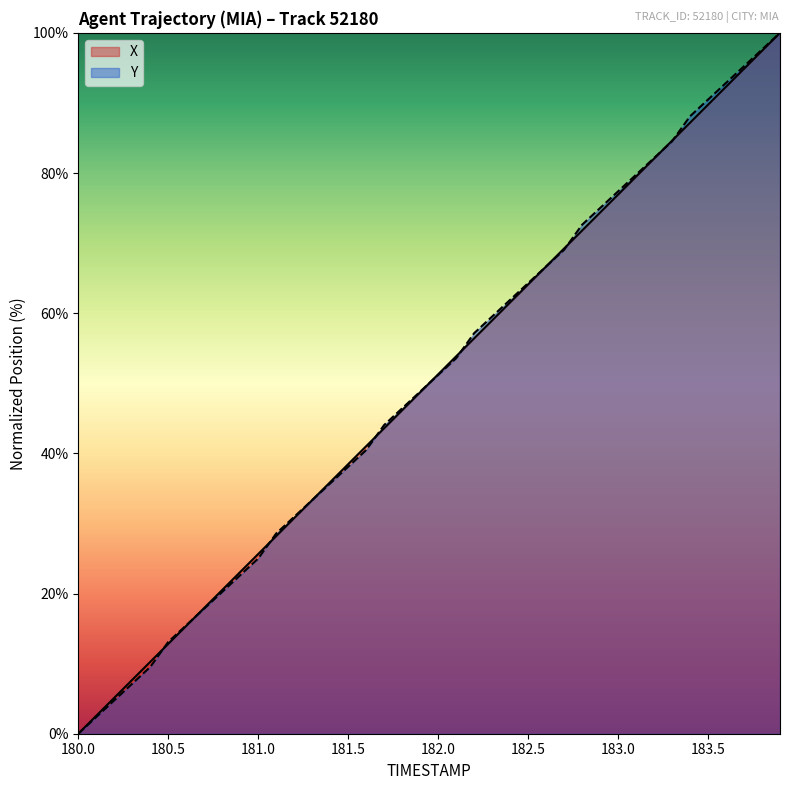

Reading left to right, extract all data points from this chart.

X: 180.0=0.0	180.1=2.6	180.2=5.1	180.3=7.7	180.4=10.3	180.5=12.8	180.6=15.4	180.7=17.9	180.8=20.5	180.9=23.1	181.0=25.6	181.1=28.2	181.2=30.8	181.3=33.3	181.4=35.9	181.5=38.5	181.6=41.0	181.7=43.6	181.8=46.2	181.9=48.7	182.0=51.3	182.1=53.8	182.2=56.4	182.3=59.0	182.4=61.5	182.5=64.1	182.6=66.7	182.7=69.2	182.8=71.8	182.9=74.4	183.0=76.9	183.1=79.5	183.2=82.1	183.3=84.6	183.4=87.2	183.5=89.7	183.6=92.3	183.7=94.9	183.8=97.4	183.9=100.0
Y: 180.0=0.0	180.1=2.4	180.2=4.8	180.3=7.1	180.4=9.5	180.5=13.1	180.6=15.5	180.7=17.9	180.8=20.2	180.9=22.6	181.0=25.0	181.1=28.6	181.2=31.0	181.3=33.3	181.4=35.7	181.5=38.1	181.6=40.5	181.7=44.0	181.8=46.4	181.9=48.8	182.0=51.2	182.1=53.6	182.2=57.1	182.3=59.5	182.4=61.9	182.5=64.3	182.6=66.7	182.7=69.0	182.8=72.6	182.9=75.0	183.0=77.4	183.1=79.8	183.2=82.1	183.3=84.5	183.4=88.1	183.5=90.5	183.6=92.9	183.7=95.2	183.8=97.6	183.9=100.0